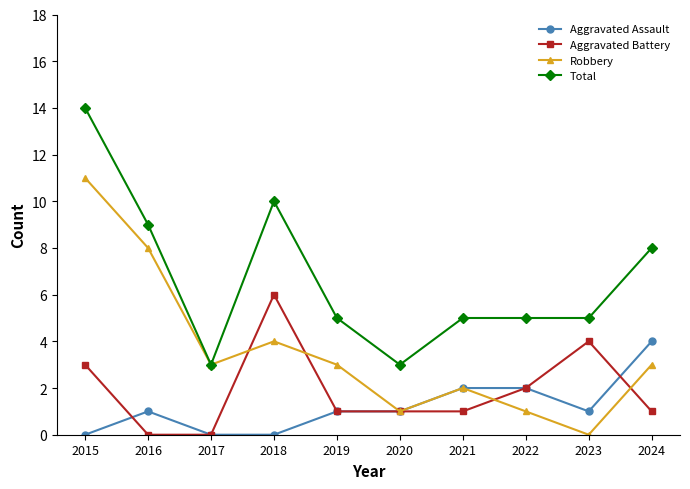

What is the value of the Aggravated Assault point at the 8th from the left?

2